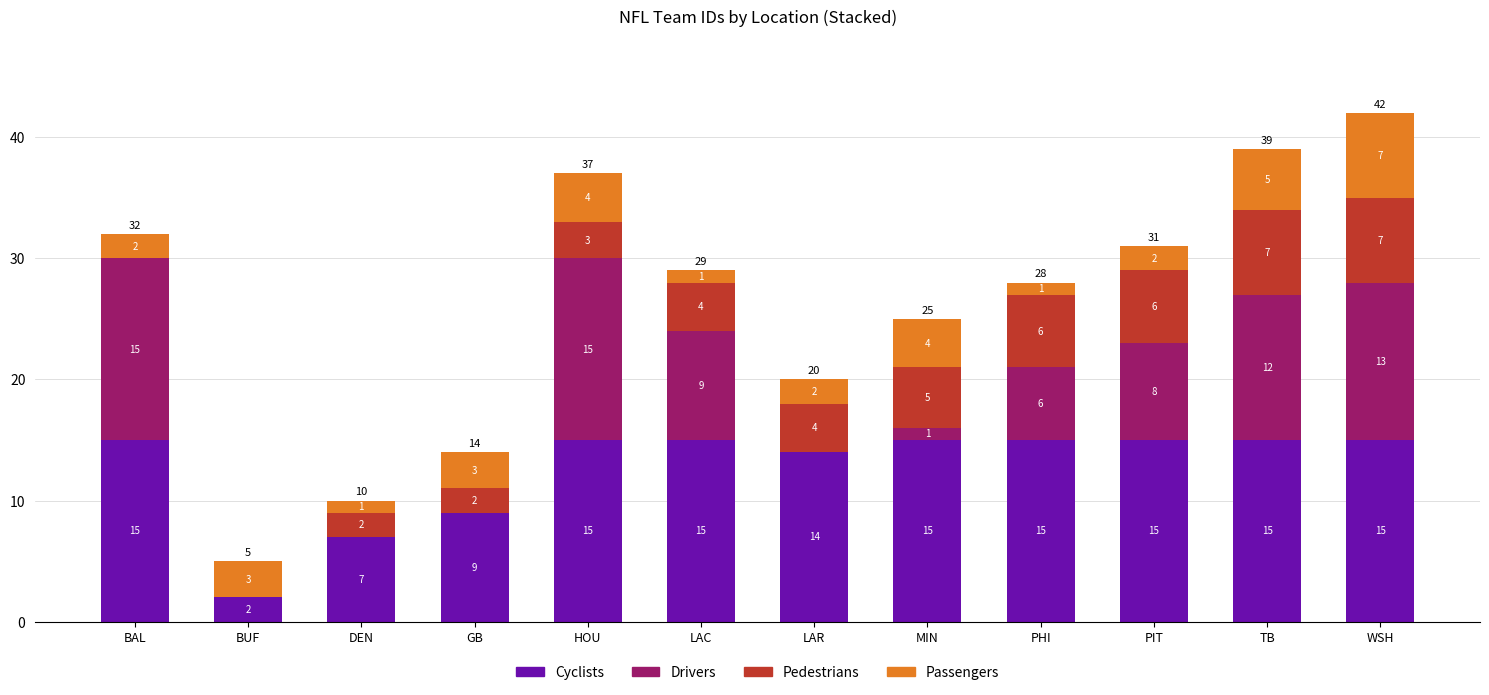

True or false: Cyclists has a value of 2 at BUF.

True